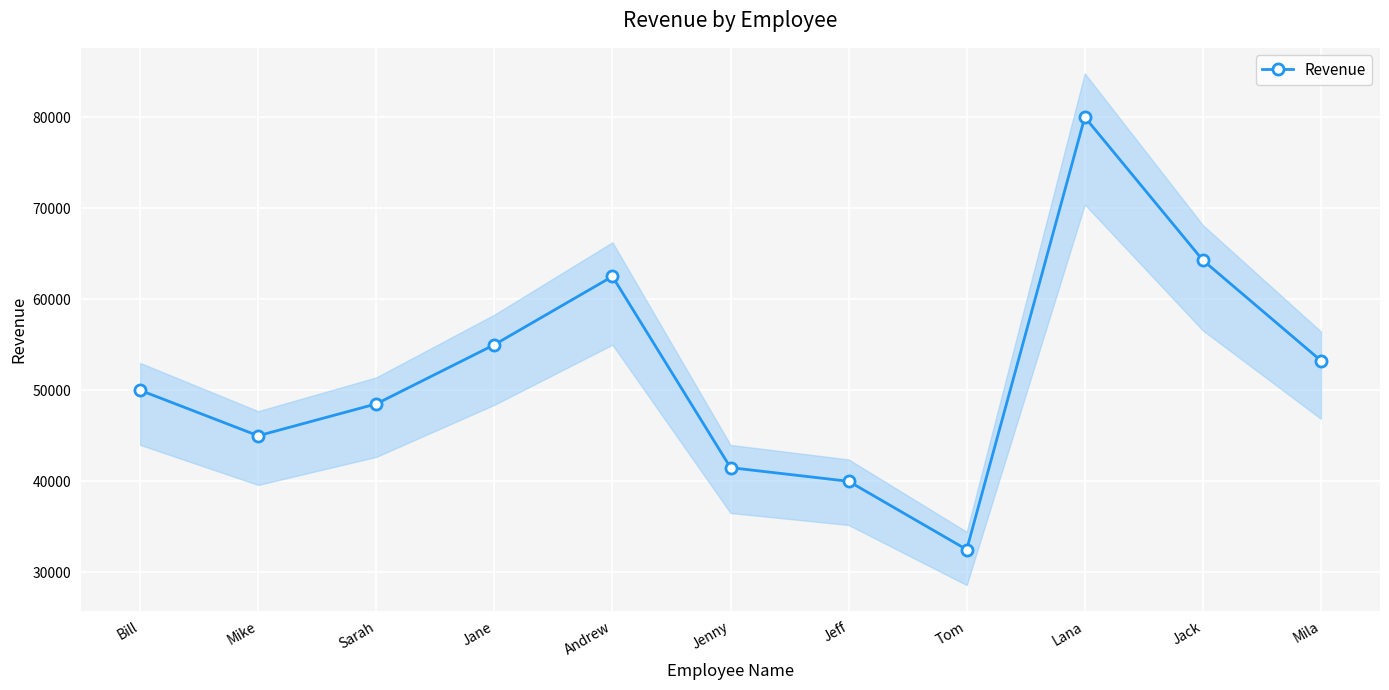

What is the sum of the values at Bill and Mike?

95000